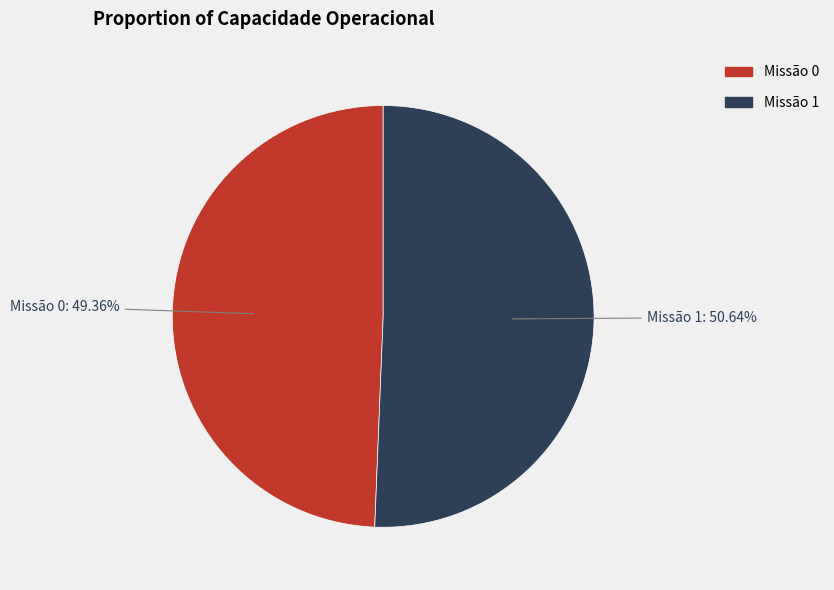

Is there any slice that represents more than half of the pie?

Yes